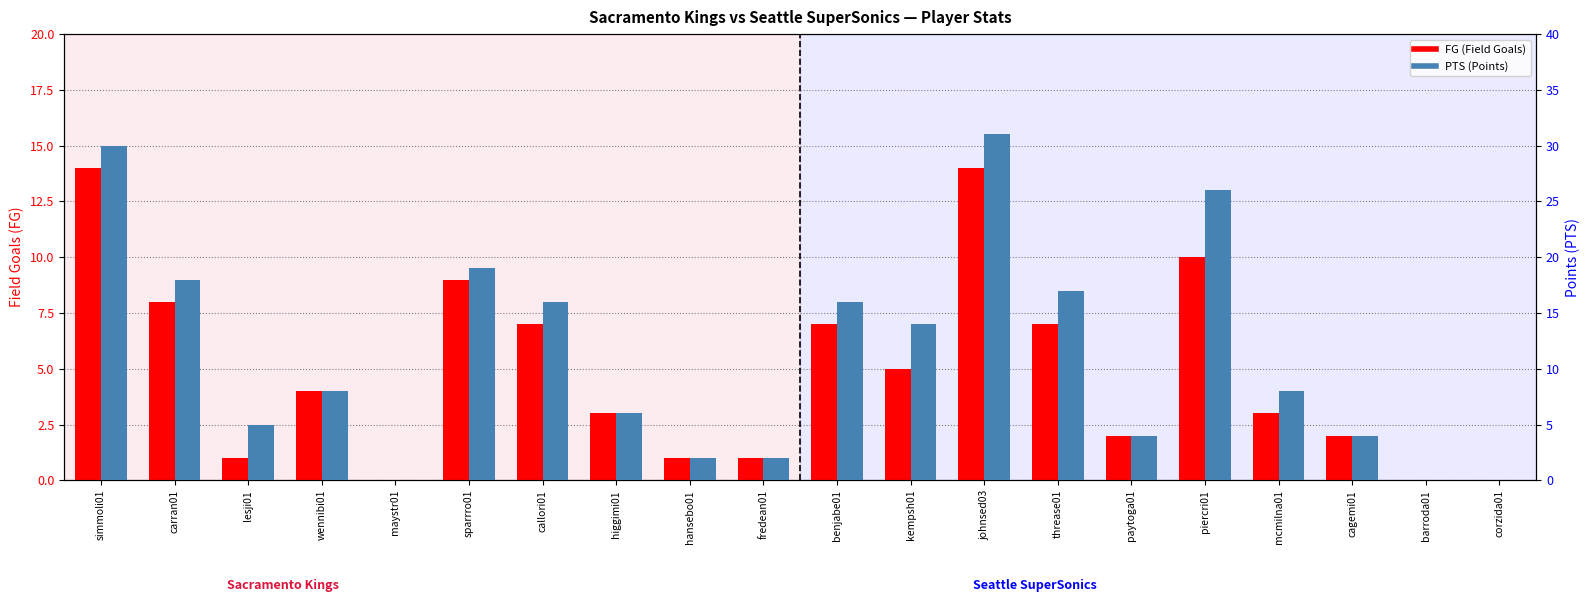

How many groups of bars are there?

20